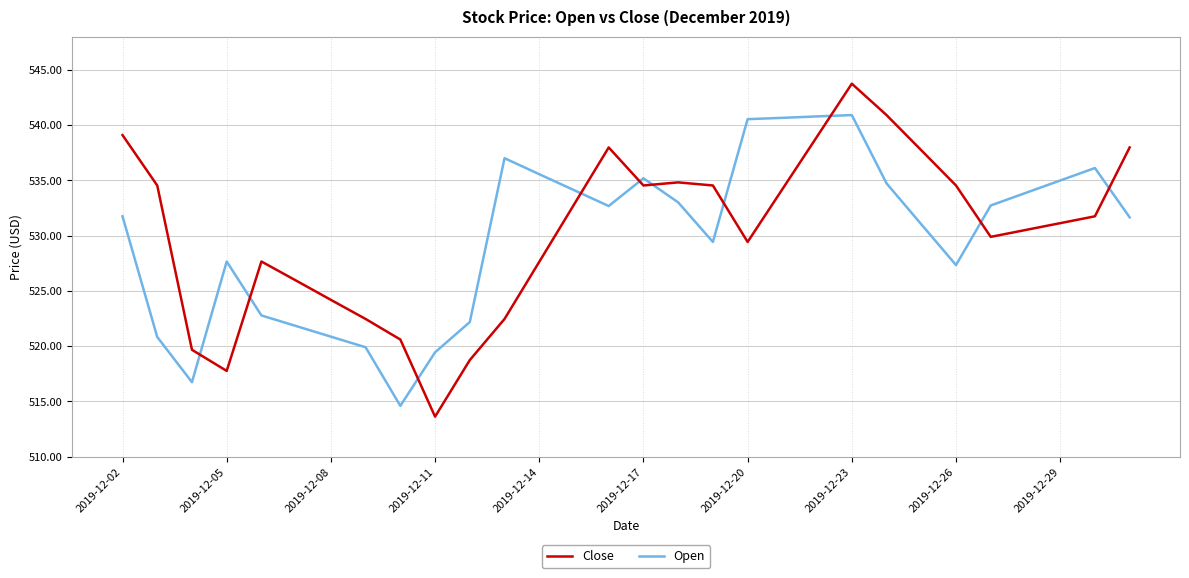

Which series has the widest spread of values?

Close